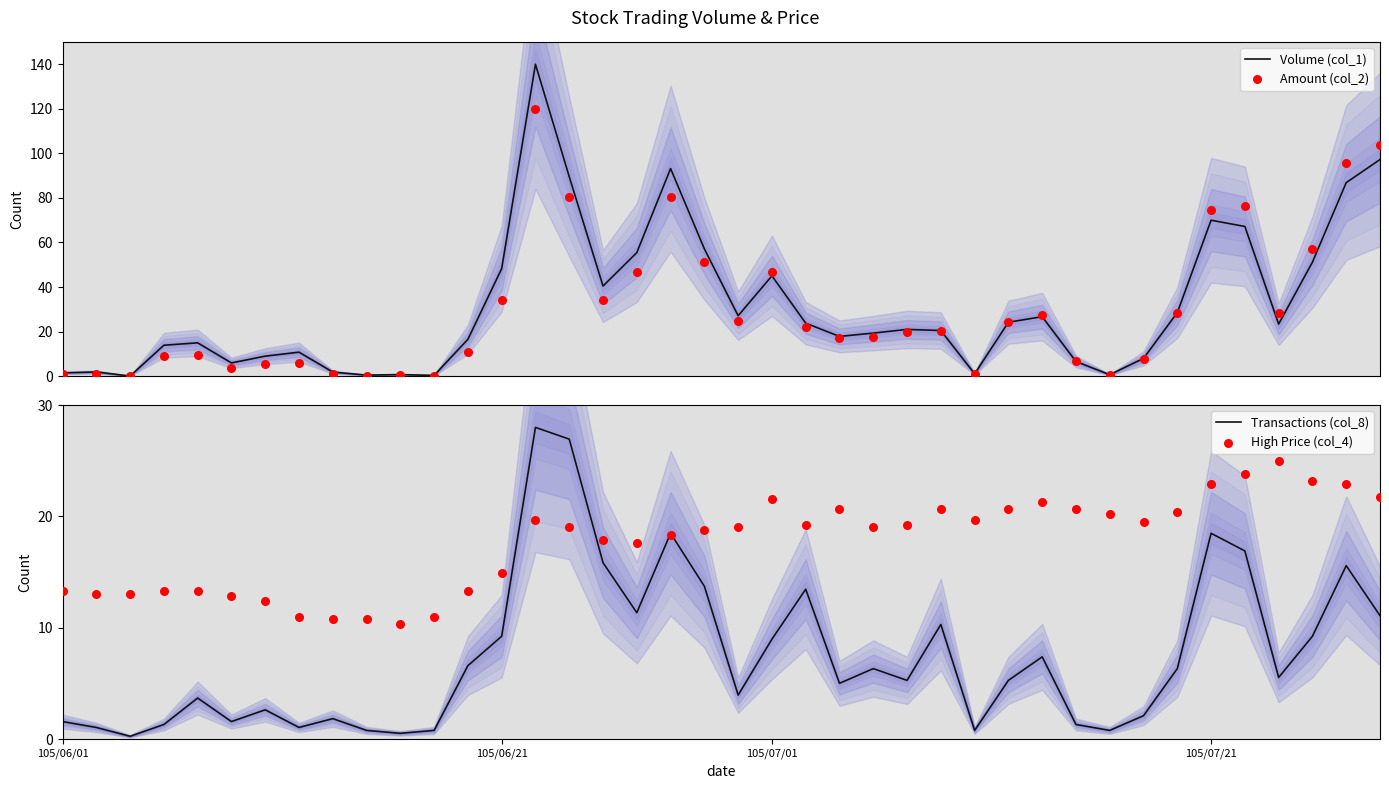

At which category is the sum across all series the highest?

14